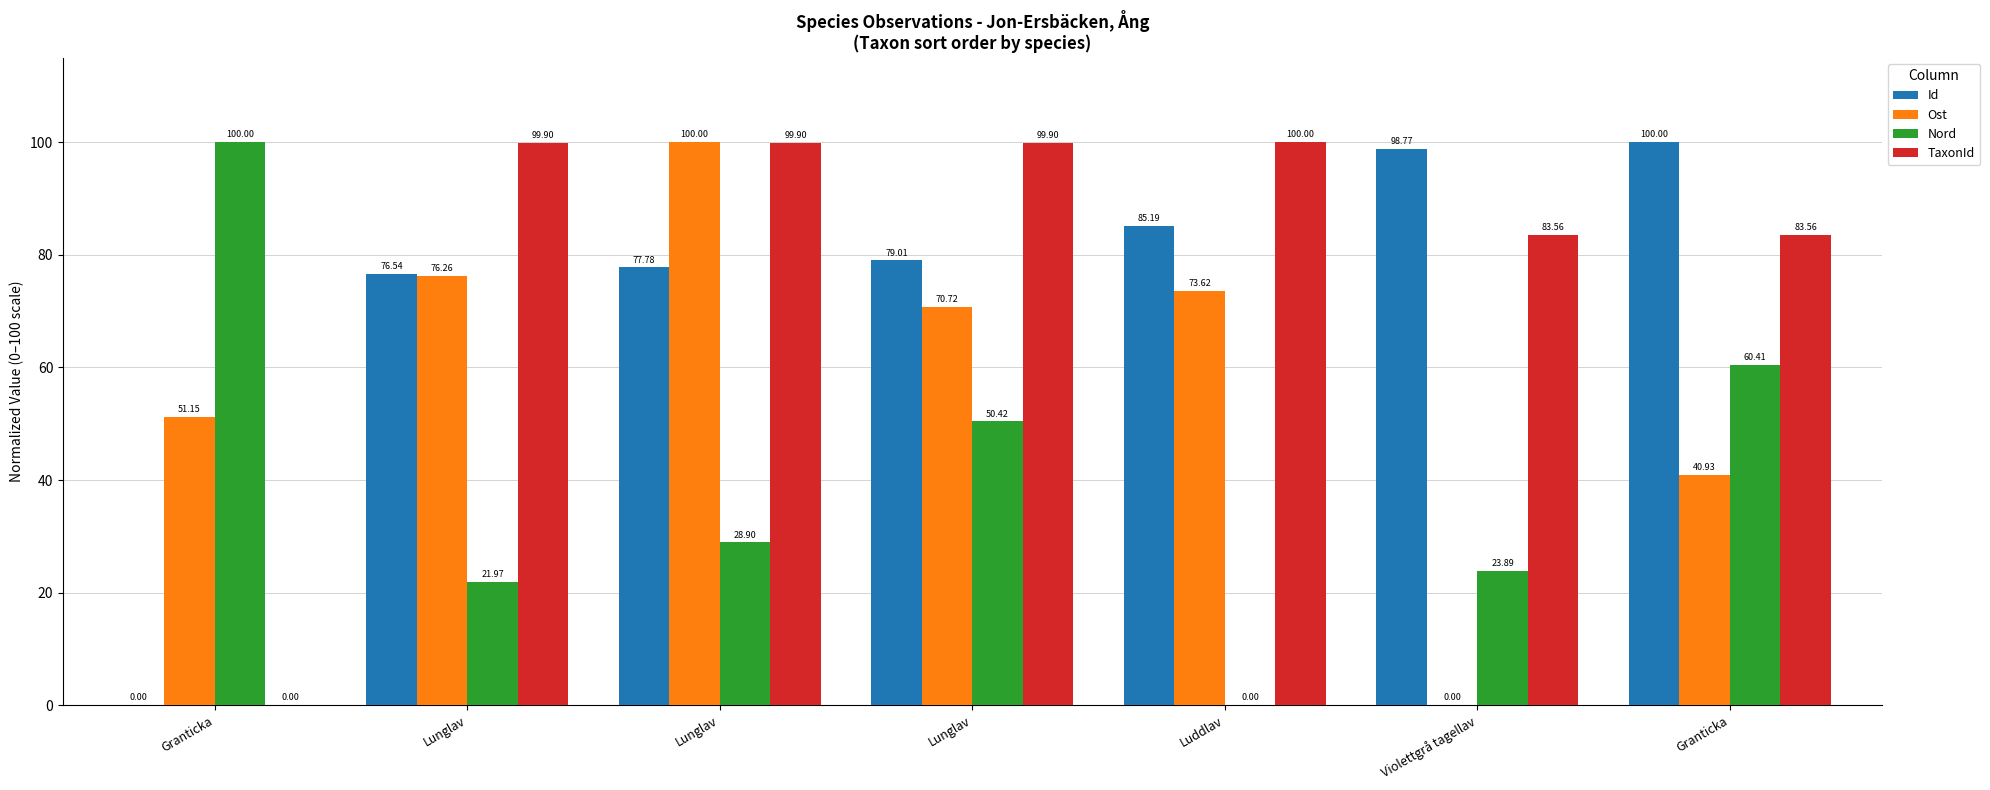

What is the difference between the highest and lowest values at Violettgrå tagellav?

98.8